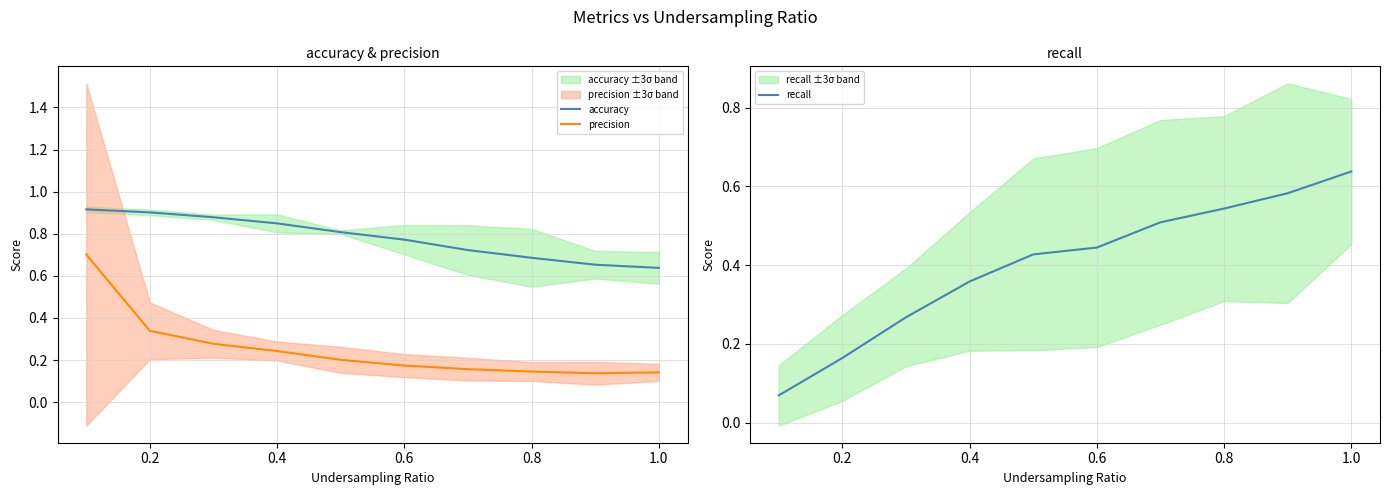

Is it true that recall equals 0.1 at 0.2?

False